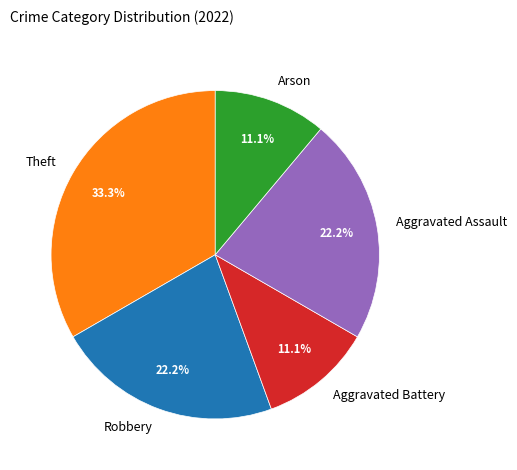

How many segments does this pie chart have?

5